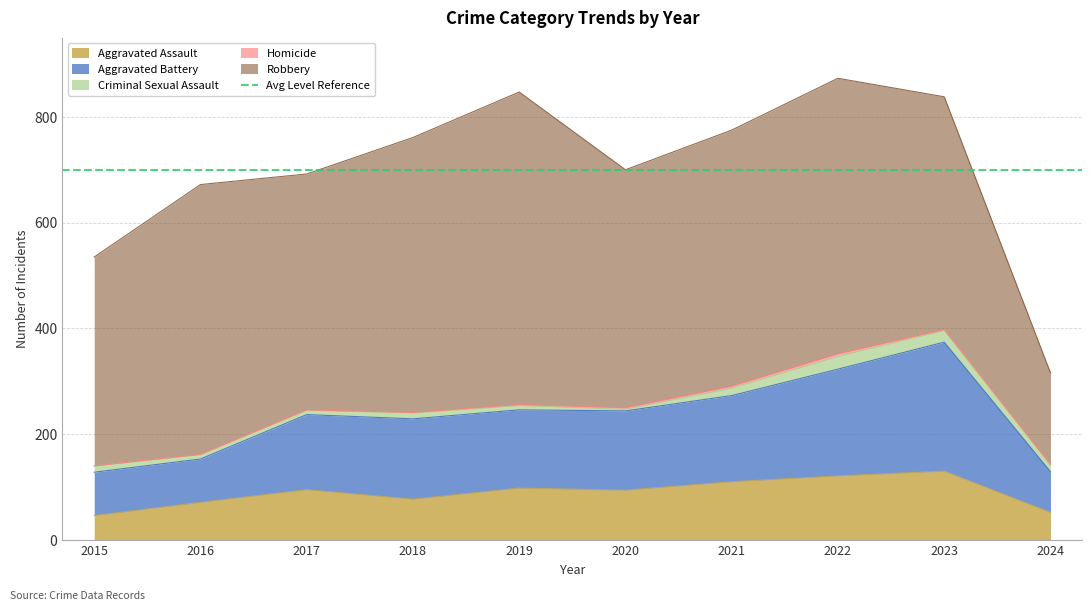

Read the Aggravated Assault value at 2019, to the nearest 10.

100